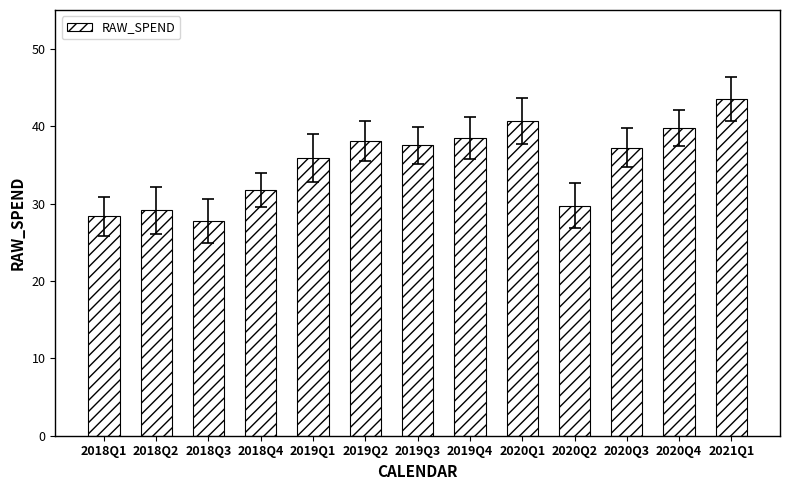

Which label corresponds to the smallest value in the chart?

2018Q3